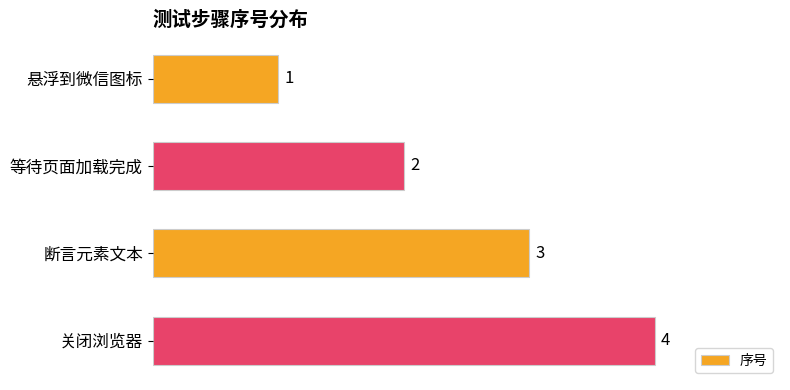

List the labels in order of value, largest first.

关闭浏览器, 断言元素文本, 等待页面加载完成, 悬浮到微信图标